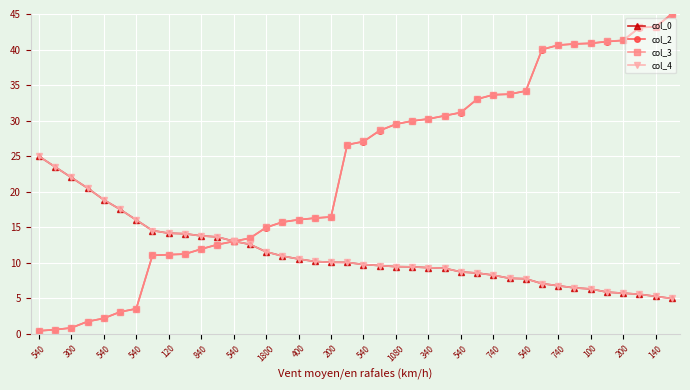

At how many categories does at least one series exceed 36?

9